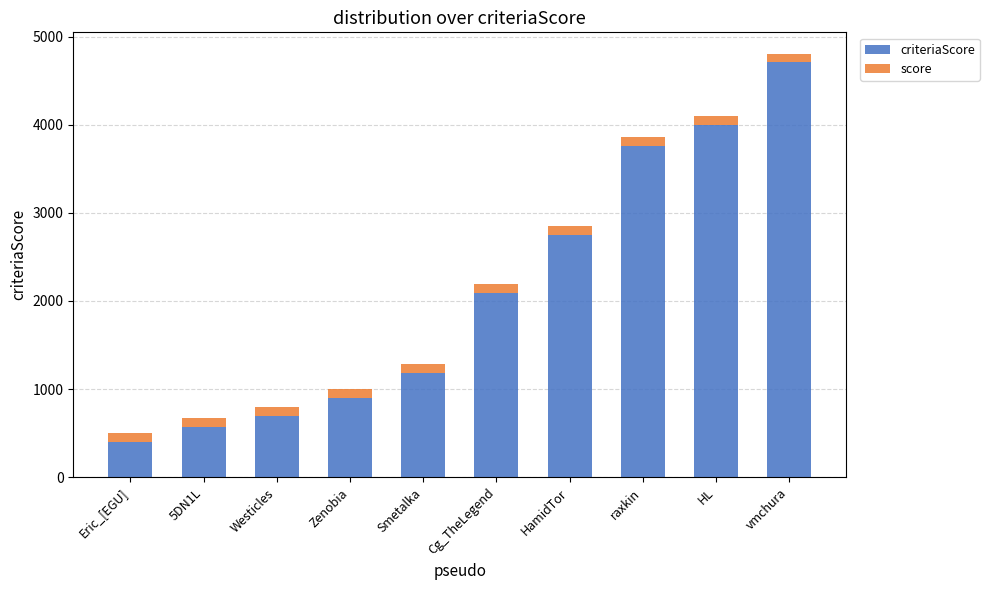

Reading left to right, transcribe the values for criteriaScore.

Eric_[EGU]=400	5DN1L=571	Westicles=691	Zenobia=904	Smetalka=1179	Cg_TheLegend=2092	HamidTor=2752	raxkin=3761	HL=3997	vmchura=4707